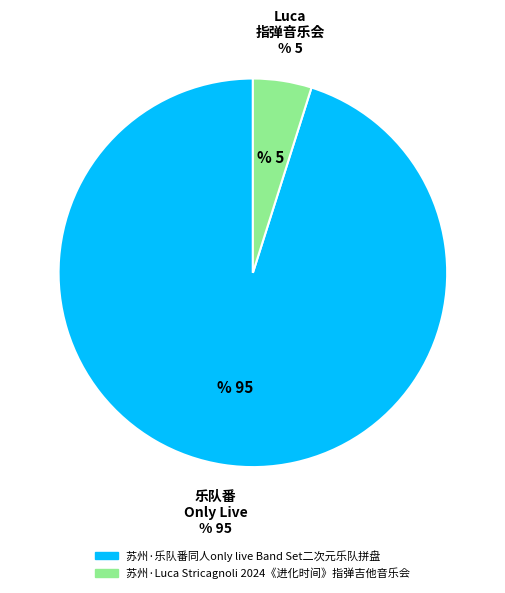

Approximately how many times larger is the value at 苏州·Luca Stricagnoli 2024《进化时间》指弹吉他音乐会 compared to 苏州·乐队番同人only live Band Set二次元乐队拼盘?

0.1